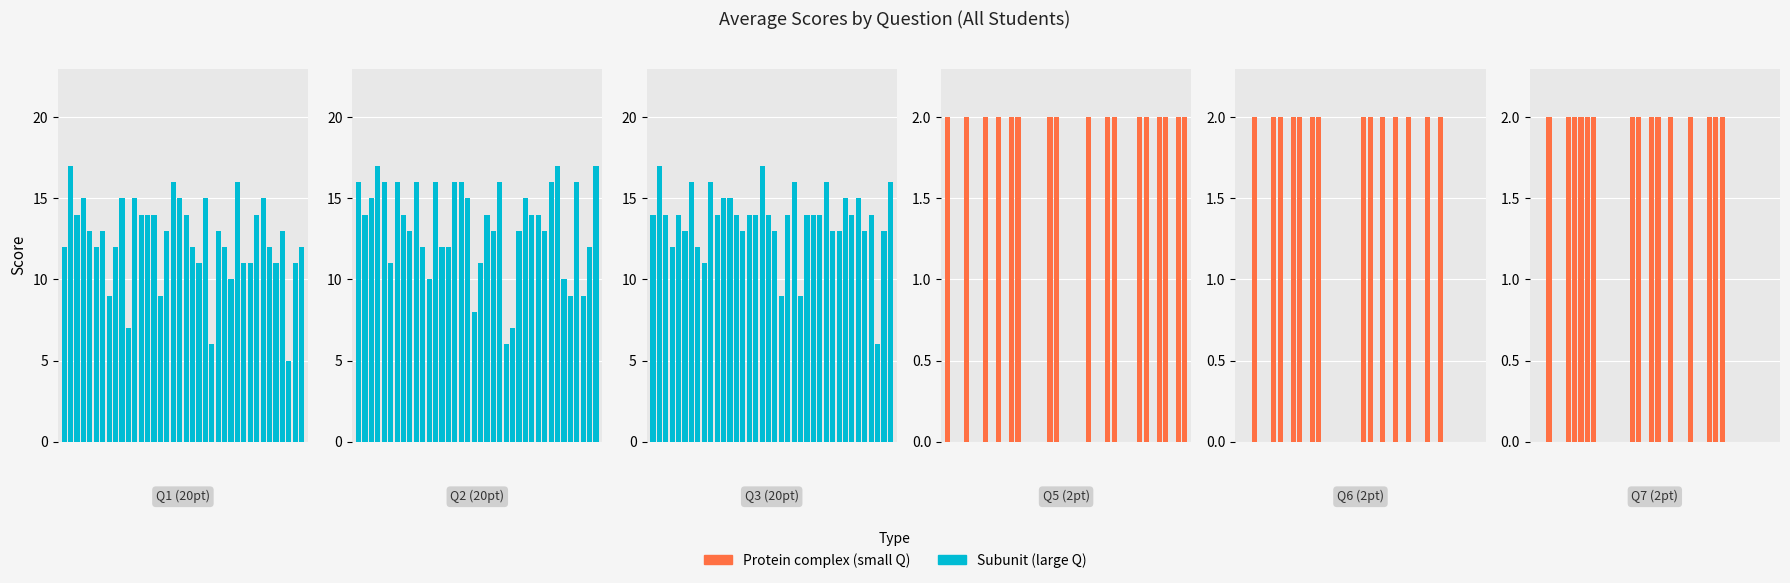

How many Protein complex values are between 0 and 2?

38